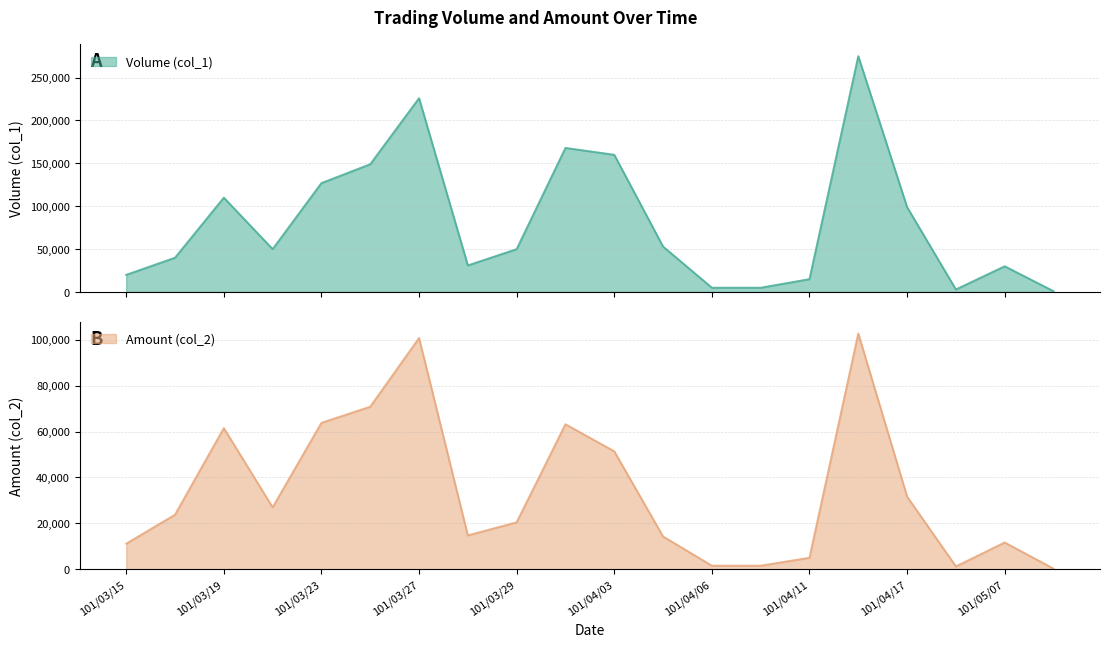

List the series in order of their overall mean, highest first.

Volume (col_1), Amount (col_2)